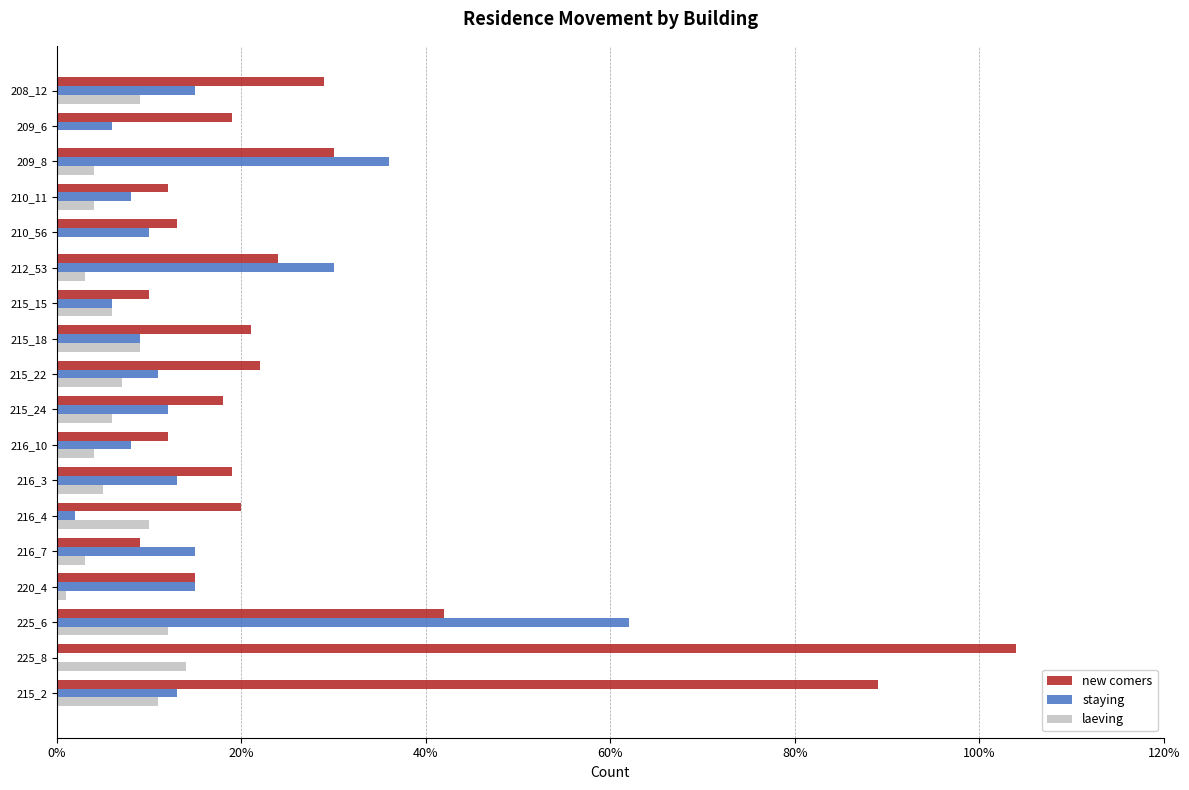

The value of new comers at 215_15 is 4. True or false?

False